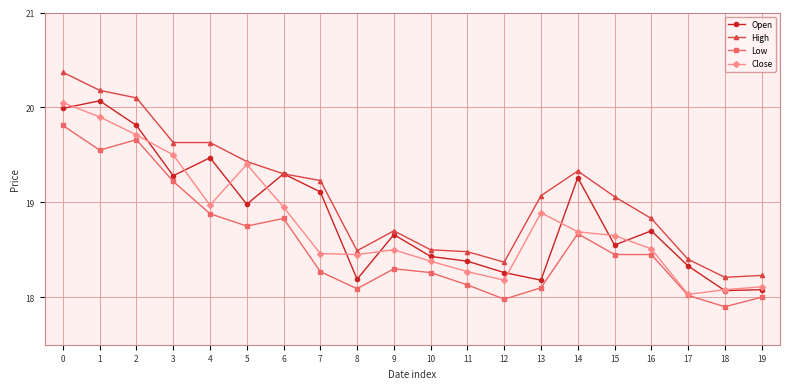

True or false: Close and High intersect in this chart.

False